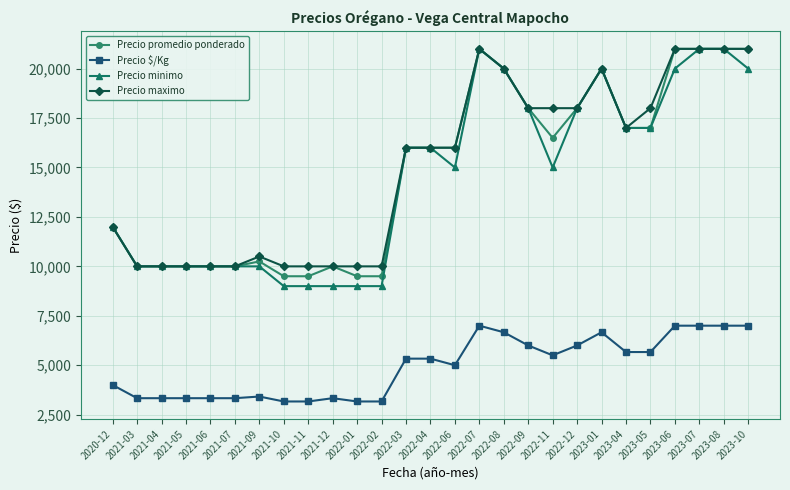

True or false: Precio $/Kg and Precio minimo cross at least once.

False